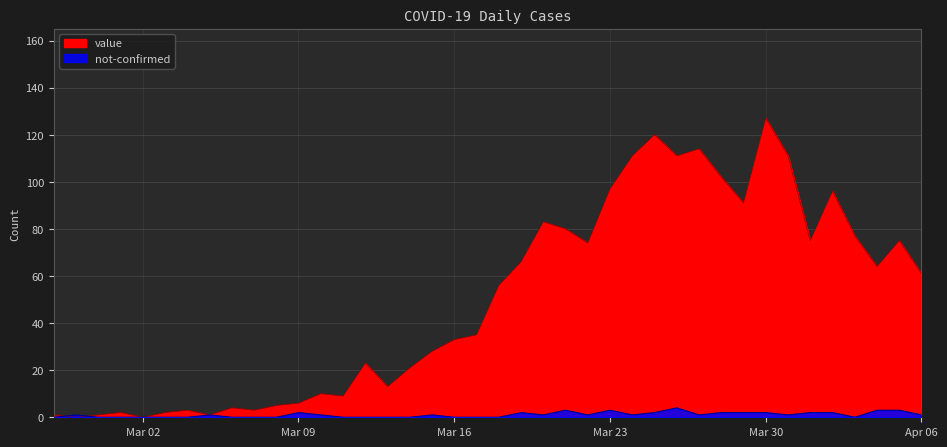

Which series has the largest range (max minus min)?

value